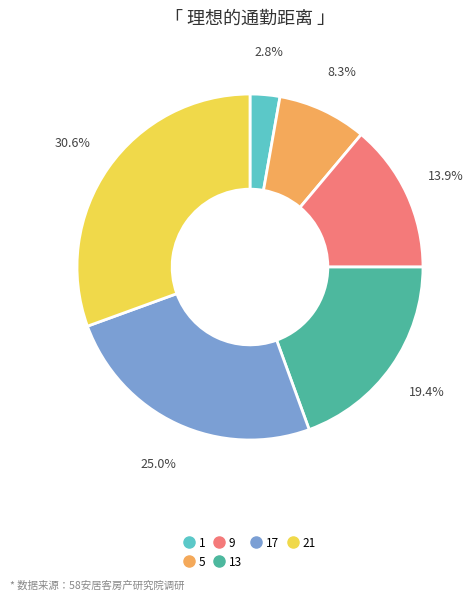

Is there any slice that represents more than half of the pie?

No